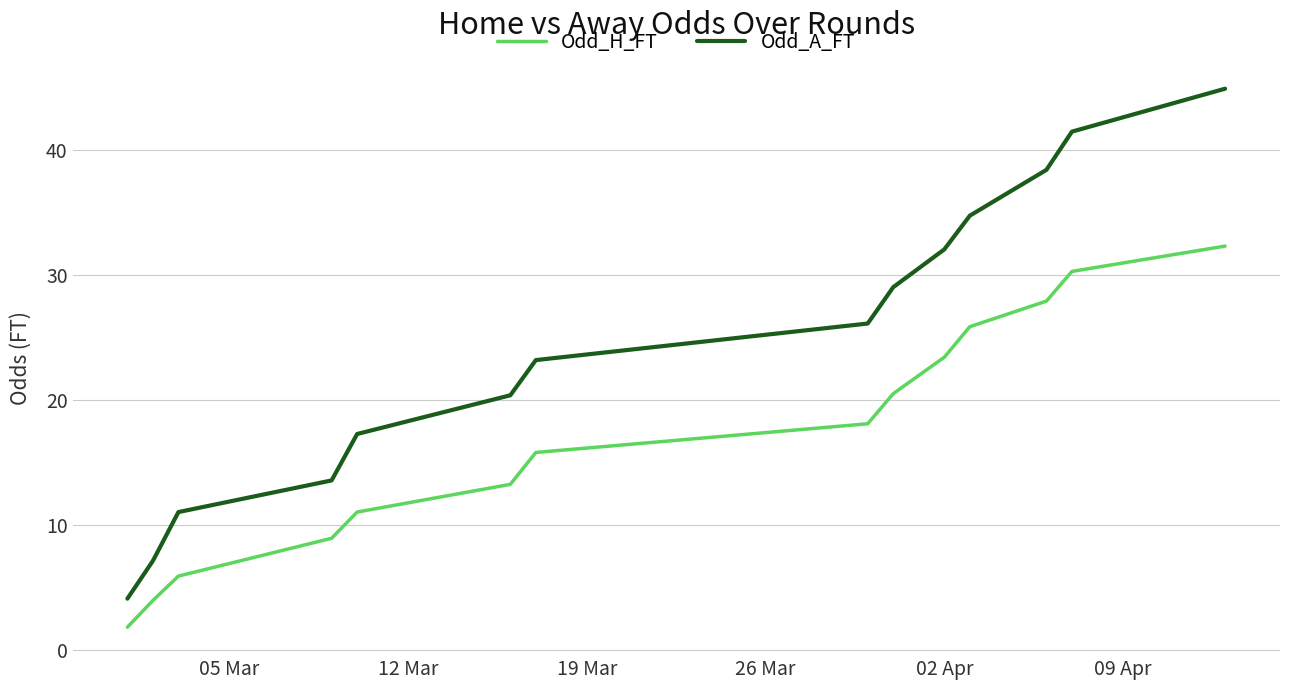

What is the average value of the Odd_H_FT series?

17.1